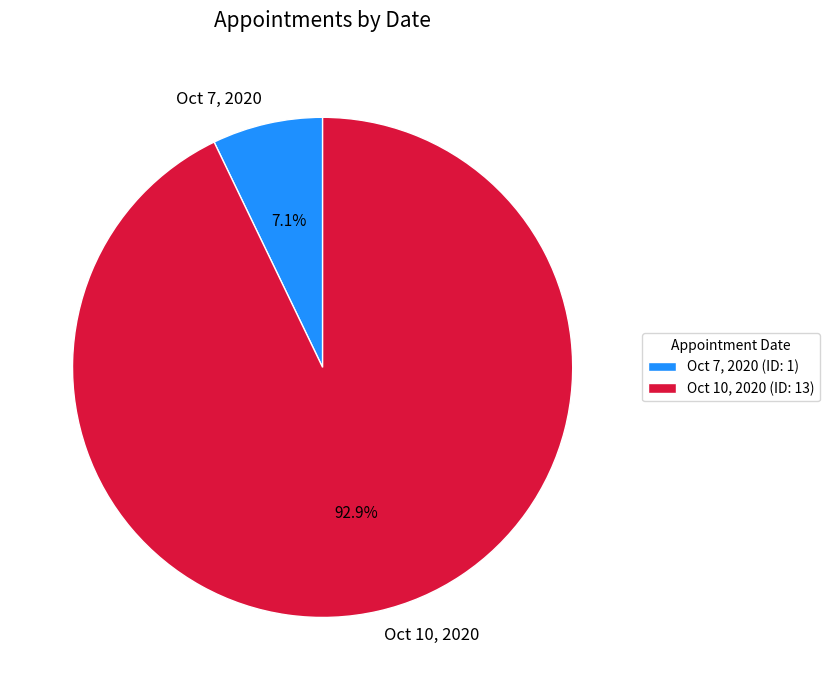

Is it true that Oct 10, 2020 is 93% of the pie?

True